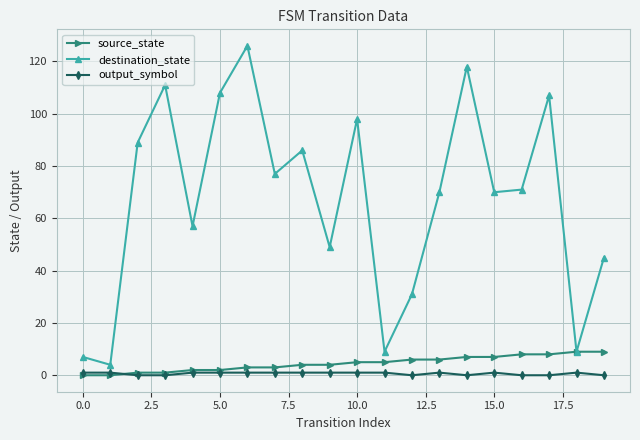

Is this an area chart (filled region under the line)?

No